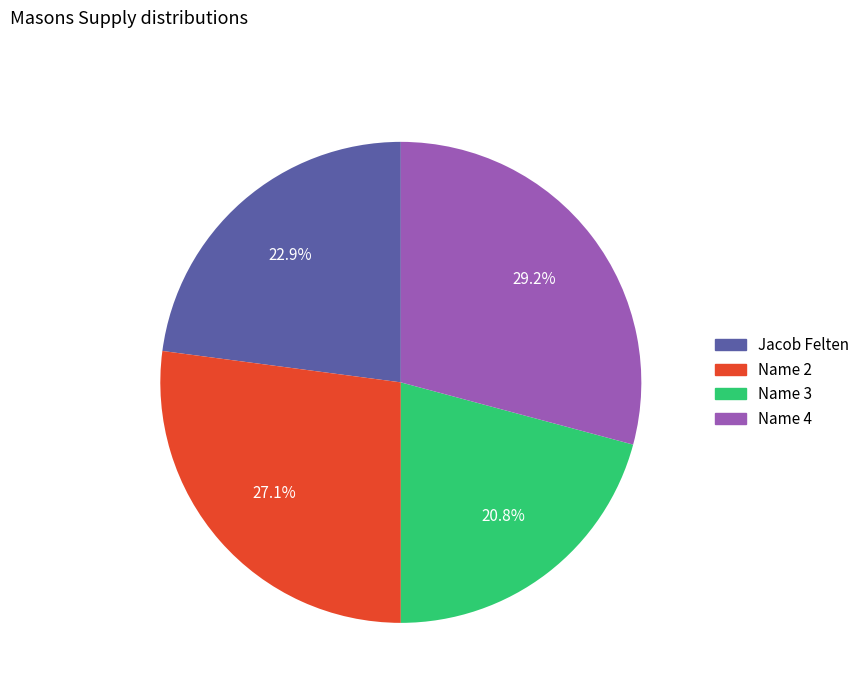

Rank the categories by value from highest to lowest.

Name 4, Name 2, Jacob Felten, Name 3